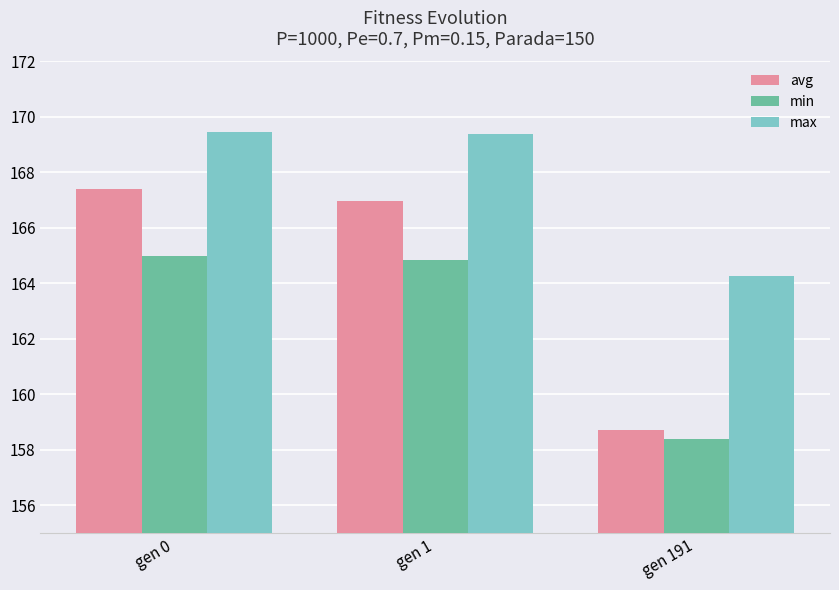

The value of avg at gen 1 is 38.9. True or false?

False